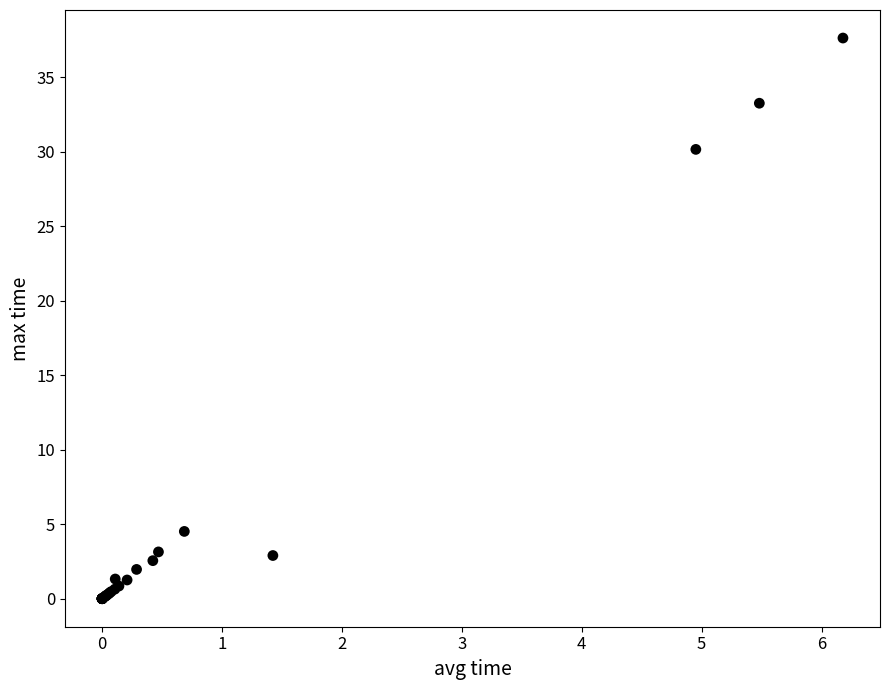

What Y value in the scatter plot is closest to 18?

30.2